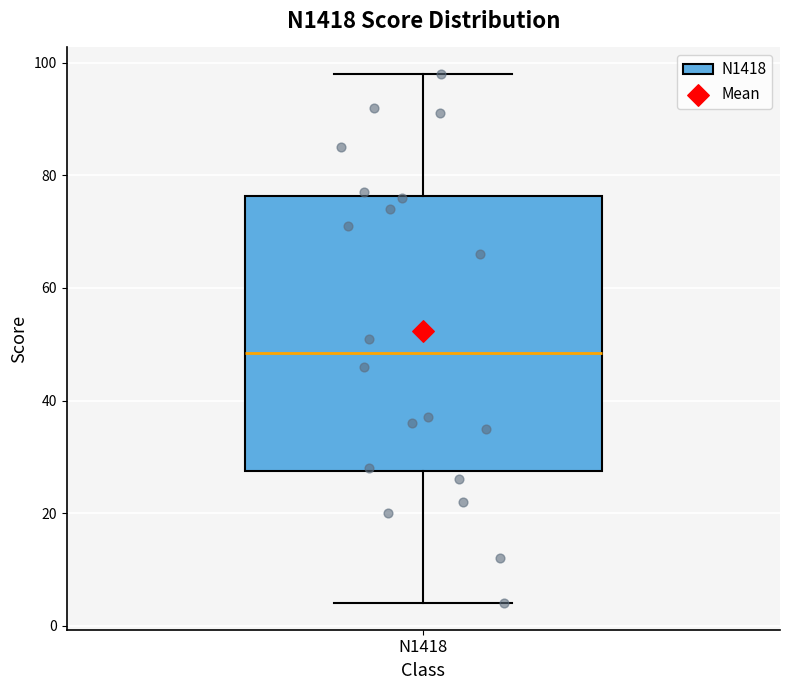

Transcribe this box plot: give where the median line is, the range the box spans, and where the two whiskers end, as read against the y-axis. The values are not printed on the chart, so give them approximately, as read against the axis.

median 48, box 28 to 76, whiskers 4 to 98